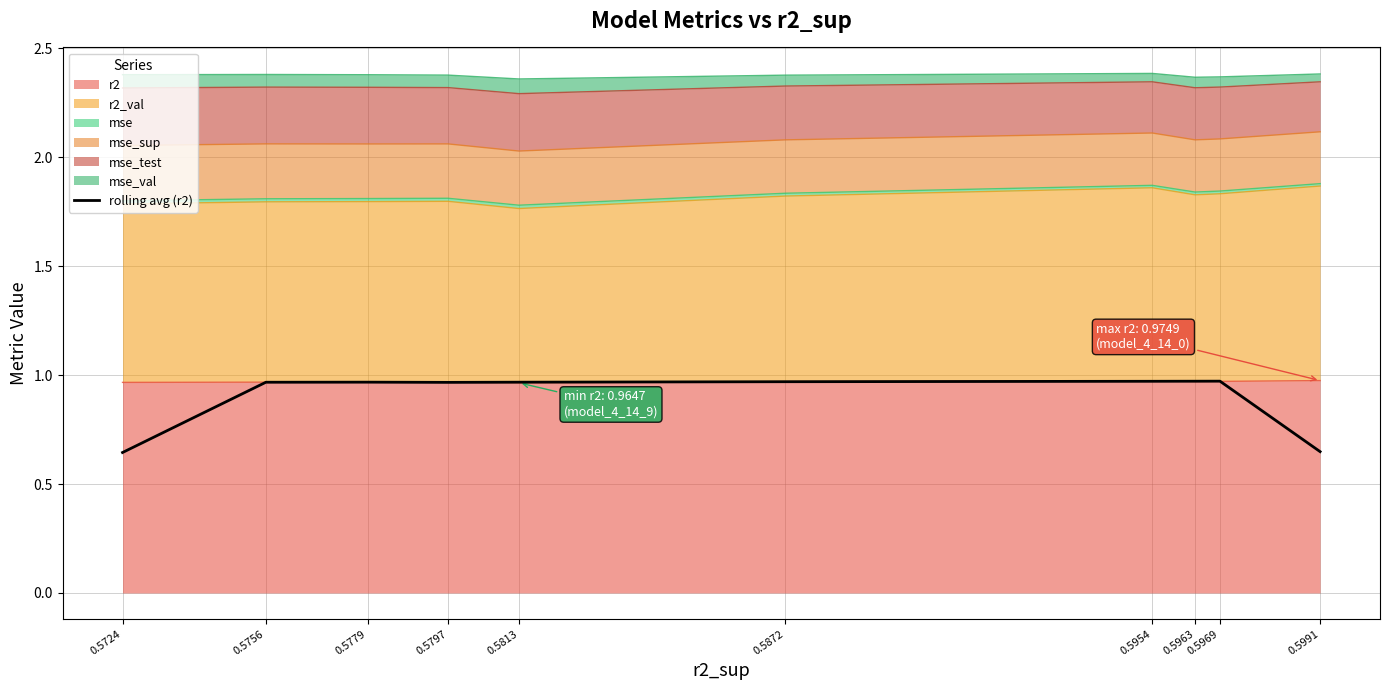

How many lines are shown in the chart?

1